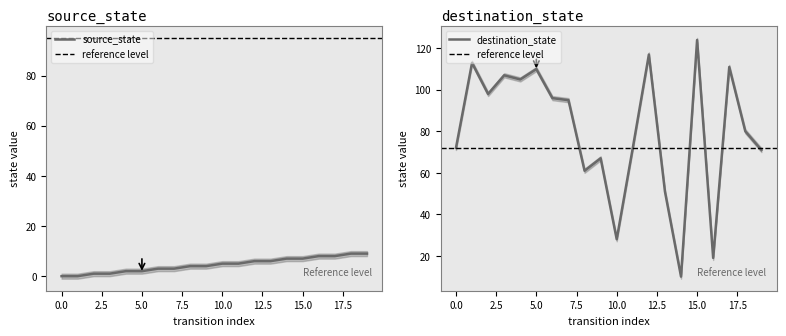

What is the spread (max minus min) of values at 16?

11